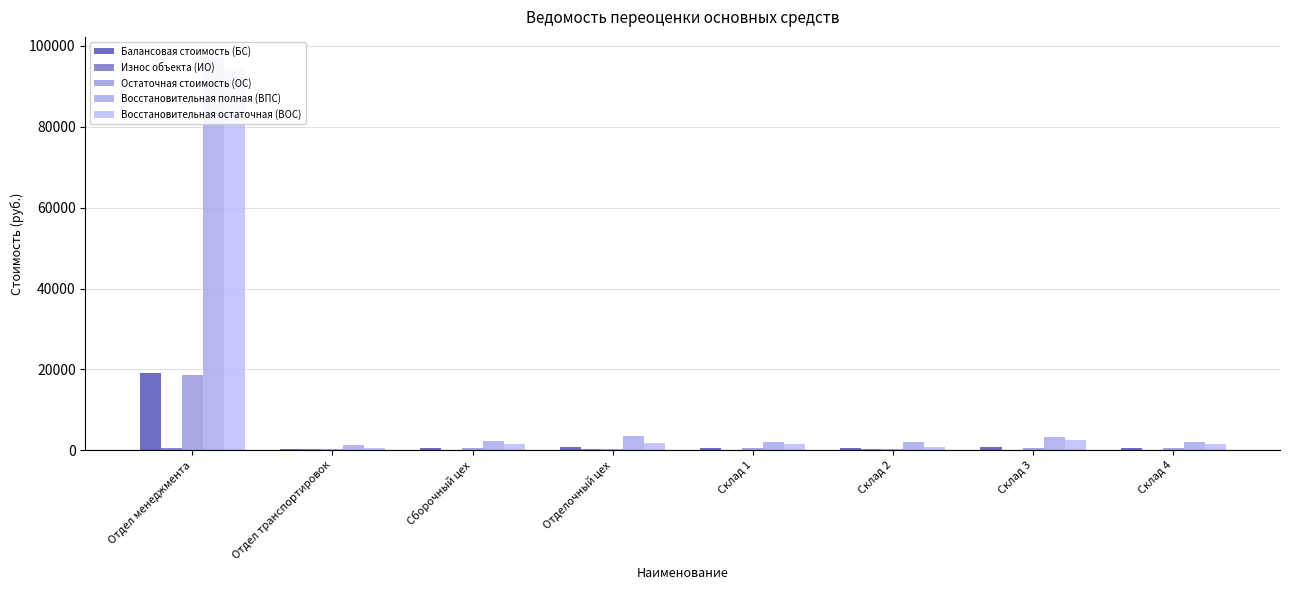

The value of Балансовая стоимость (БС) at Отдел транспортировок is 708.2. True or false?

False